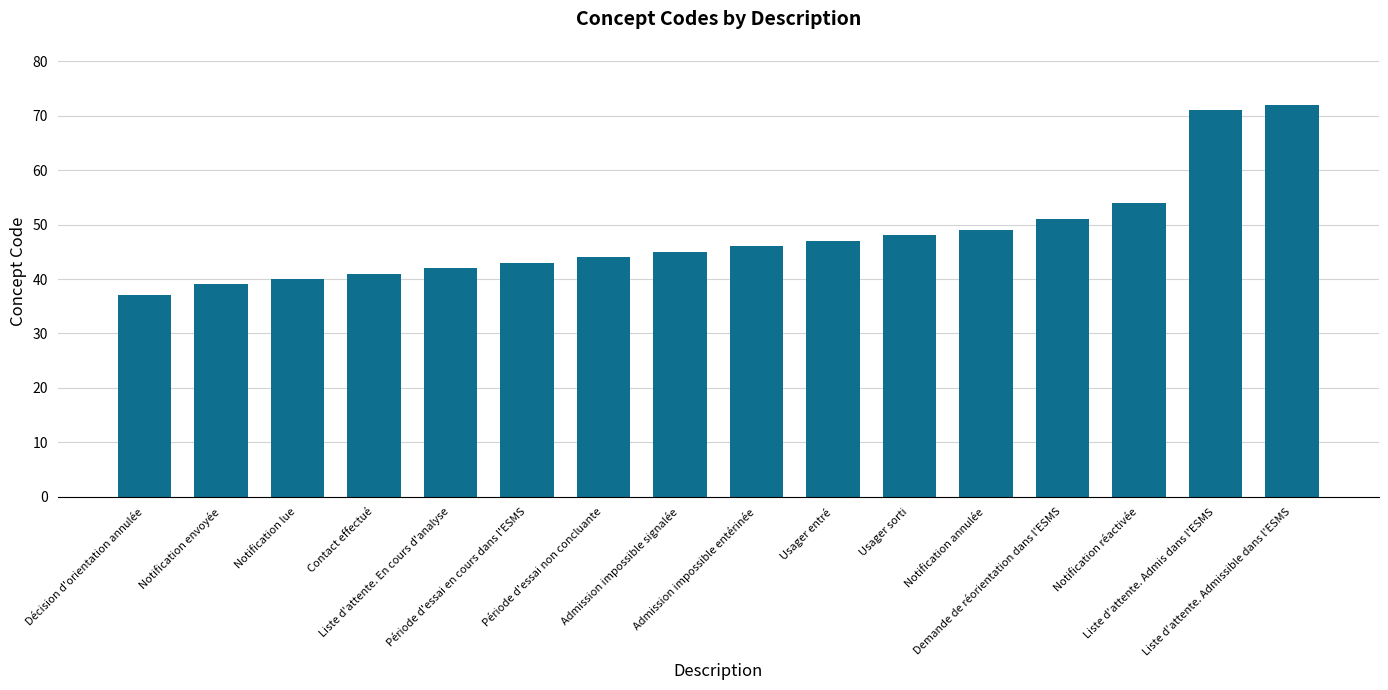

What is the label of the 3rd bar from the left?

Notification lue